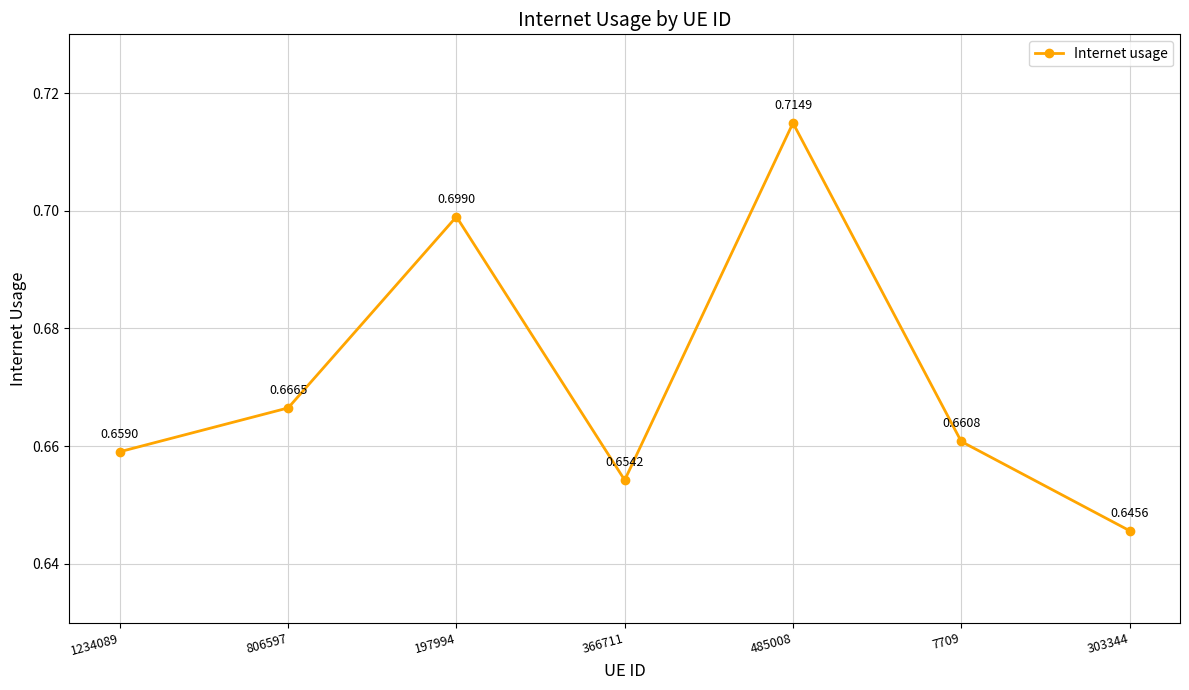

Is it true that the value at 366711 is 0.7?

True